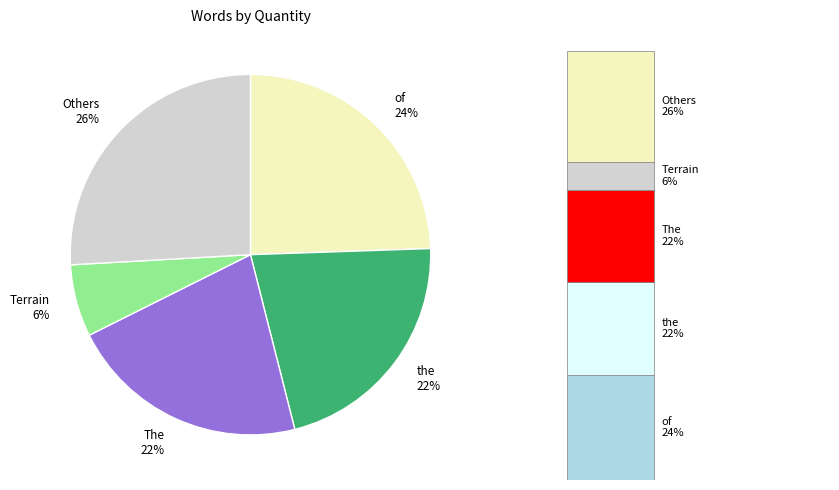

True or false: Dragon accounts for 1% of the total.

False